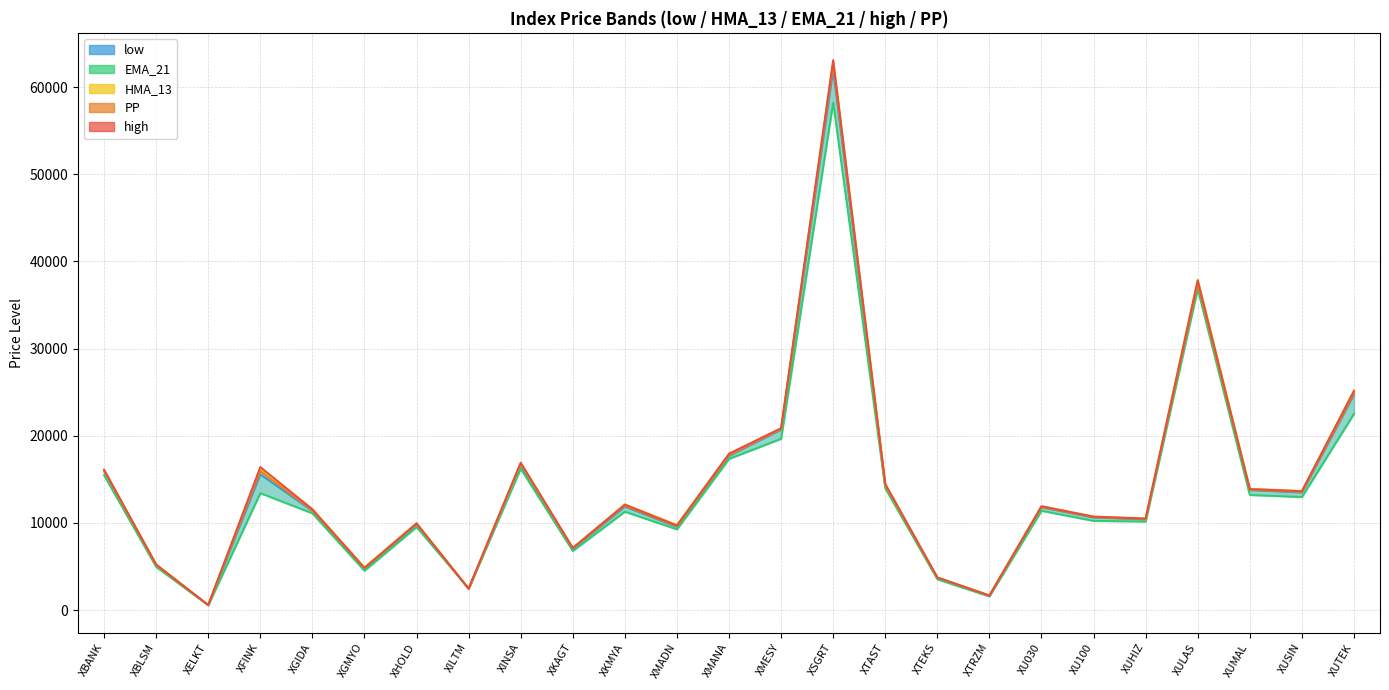

Reading left to right, extract all data points from this chart.

16108.9	5229.9	581.0	16414.4	11565.2	4833.9	9953.0	2470.8	16929.8	7133.6	12096.2	9709.0	17951.2	20874.1	63104.1	14480.8	3749.7	1667.5	11918.0	10723.0	10500.2	37833.3	13882.4	13648.7	25153.0